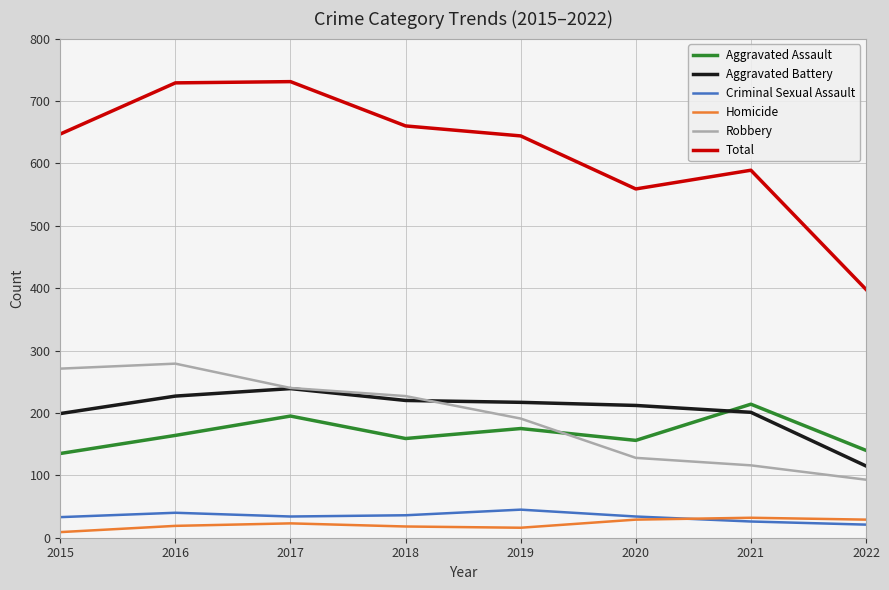

True or false: Homicide and Aggravated Assault intersect in this chart.

False